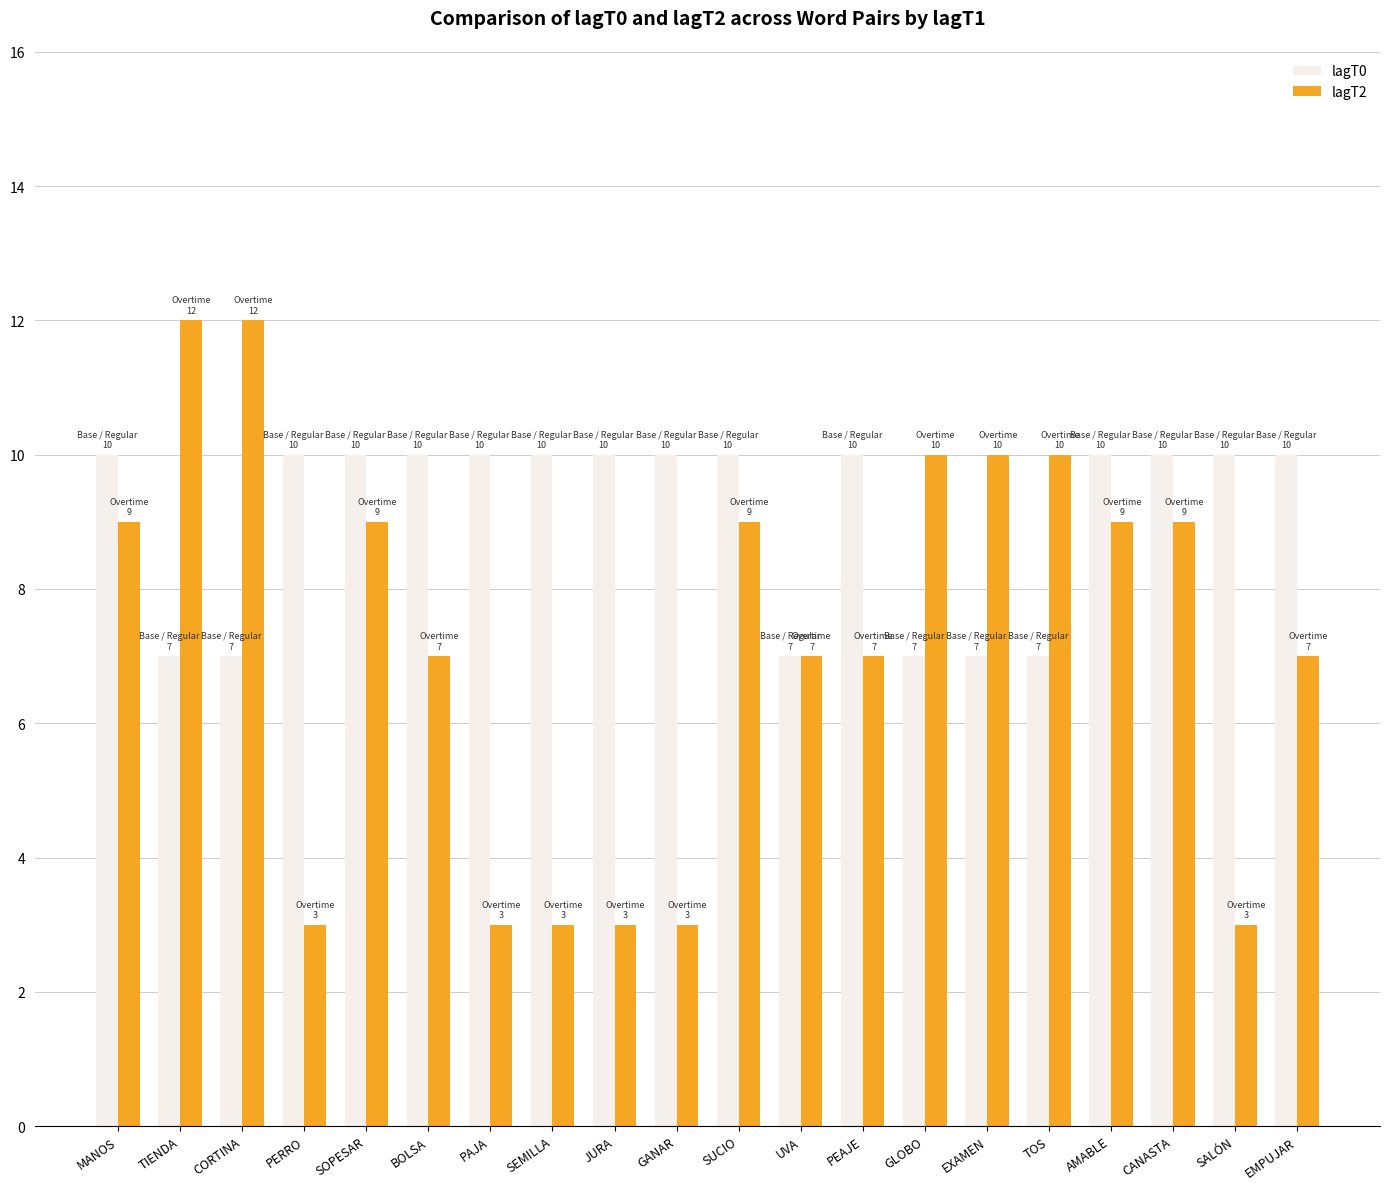

Which series has the largest total across all categories?

lagT0